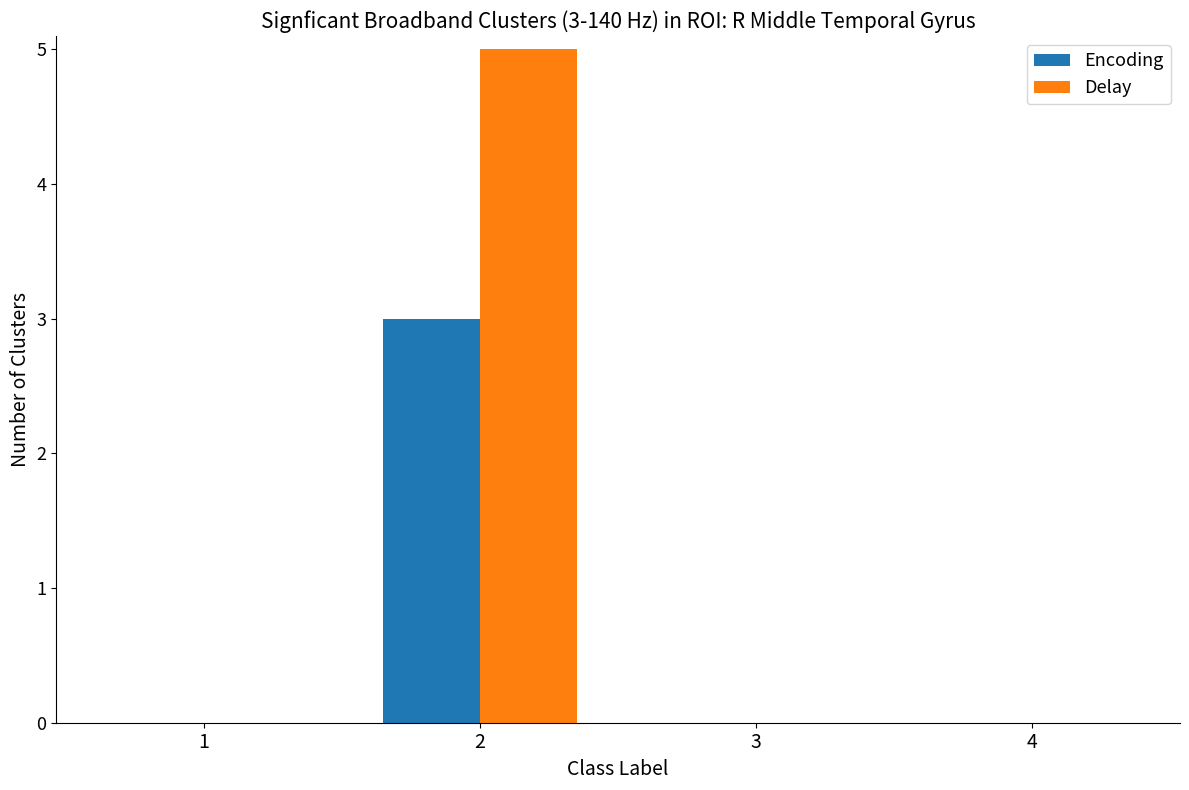

The Encoding series shows 4 at 2. True or false?

False